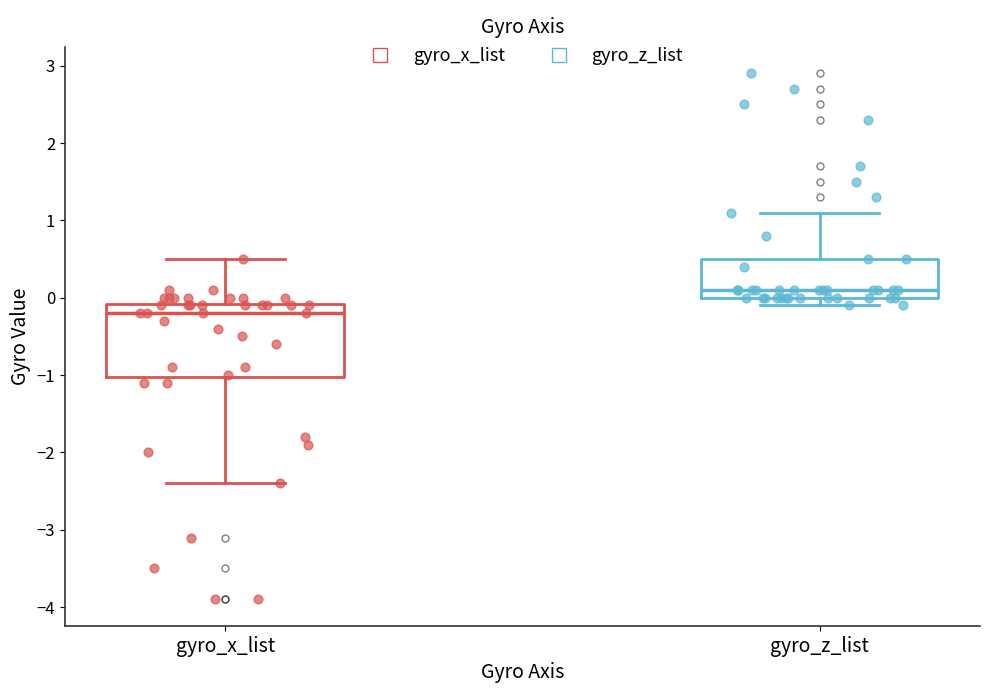

Where does the median line of the box for gyro_x_list sit on the y-axis? The values are not printed on the chart, so give them approximately, as read against the axis.

-0.2